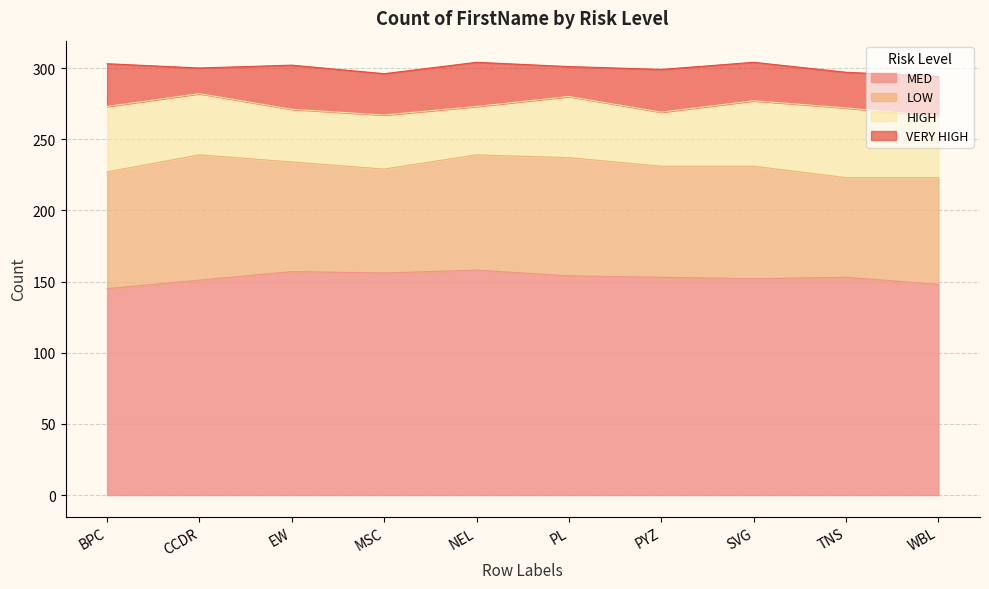

How many categories are shown in the chart?

10